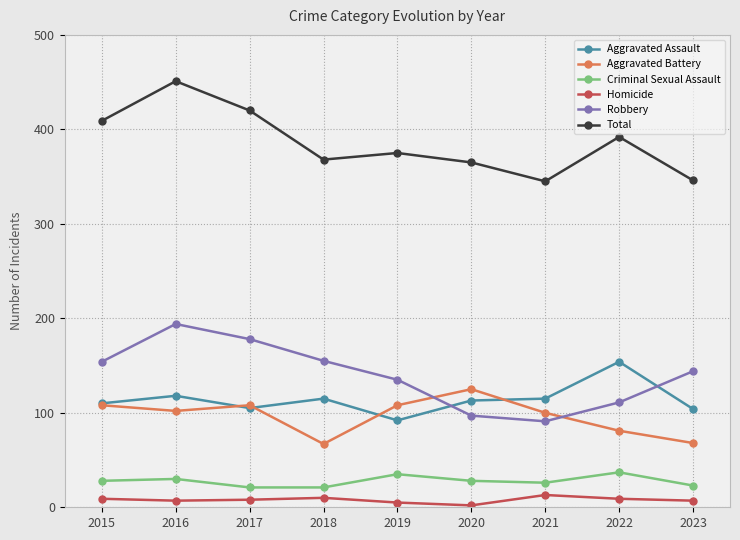

At which category does the chart reach its peak across all series?

2016